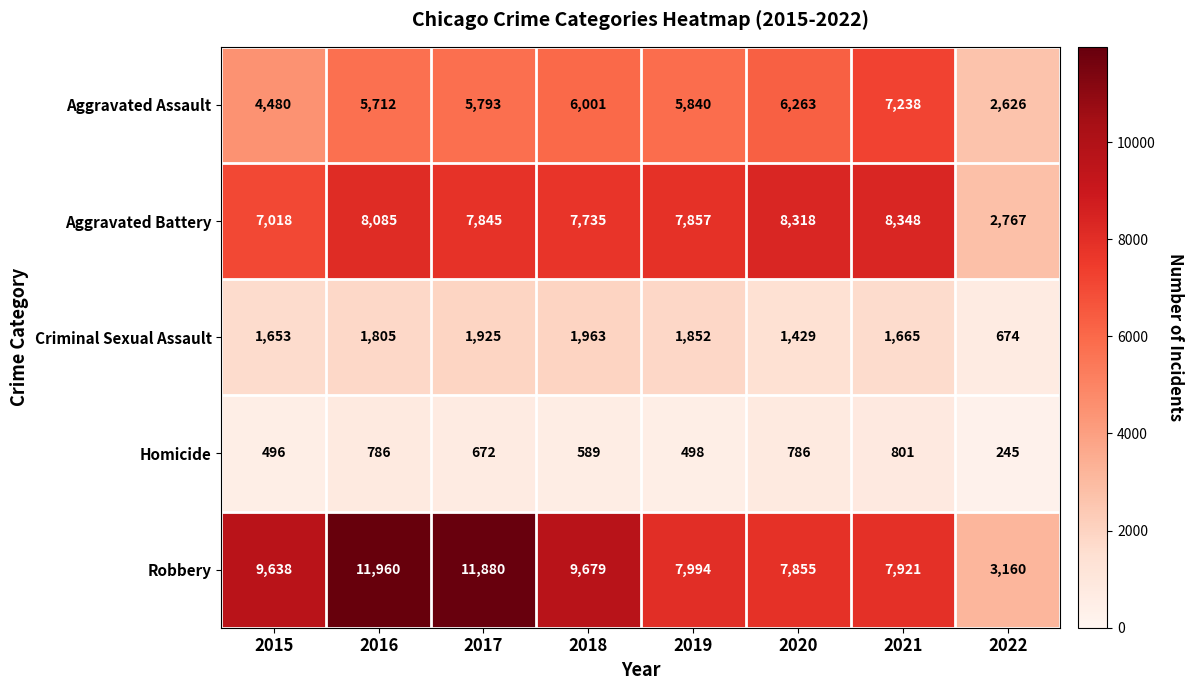

What is the sum of the Homicide values at 2021 and 2018?

1390